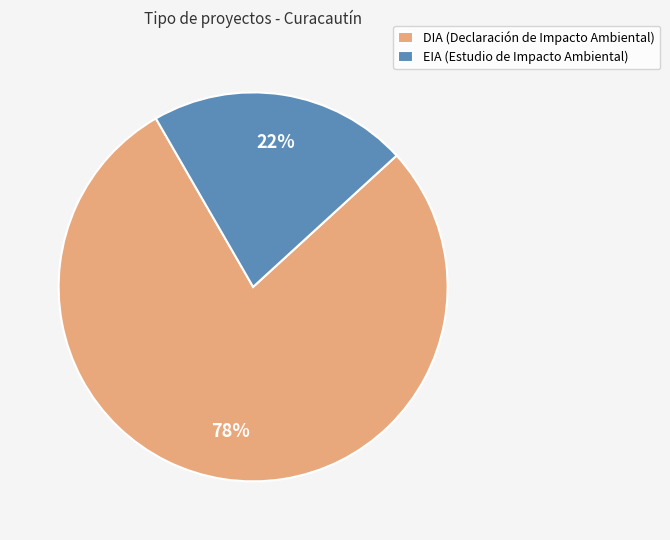

Which category has the smallest portion of the pie?

EIA